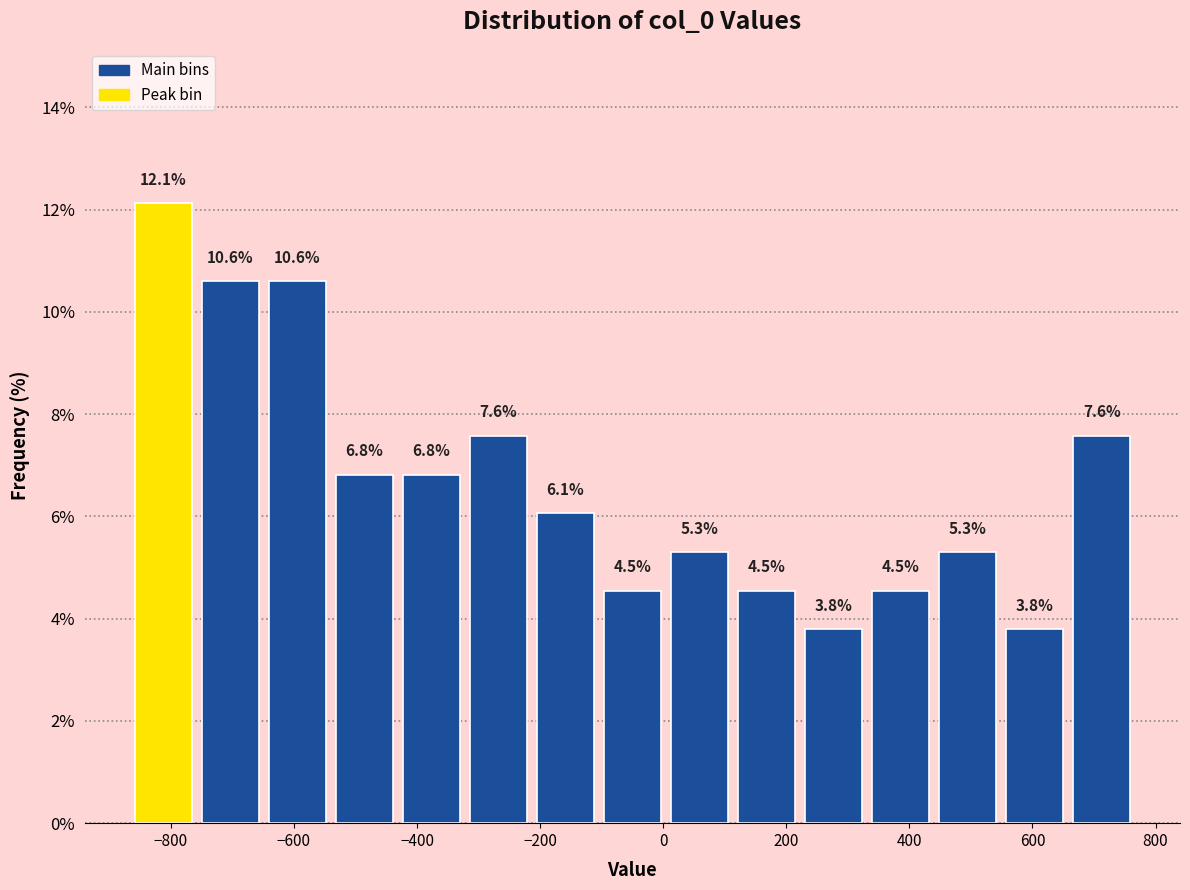

Reading left to right, transcribe this chart: for each bar, give the range it covers on the x-axis and its height. The bar edges are not printed on the chart, so give them approximately, as read against the axis.

-860 to -760: 12.1
-760 to -640: 10.6
-640 to -540: 10.6
-540 to -440: 6.8
-440 to -320: 6.8
-320 to -220: 7.6
-220 to -100: 6.1
-100 to 0: 4.5
0 to 120: 5.3
120 to 220: 4.5
220 to 340: 3.8
340 to 440: 4.5
440 to 540: 5.3
540 to 660: 3.8
660 to 760: 7.6